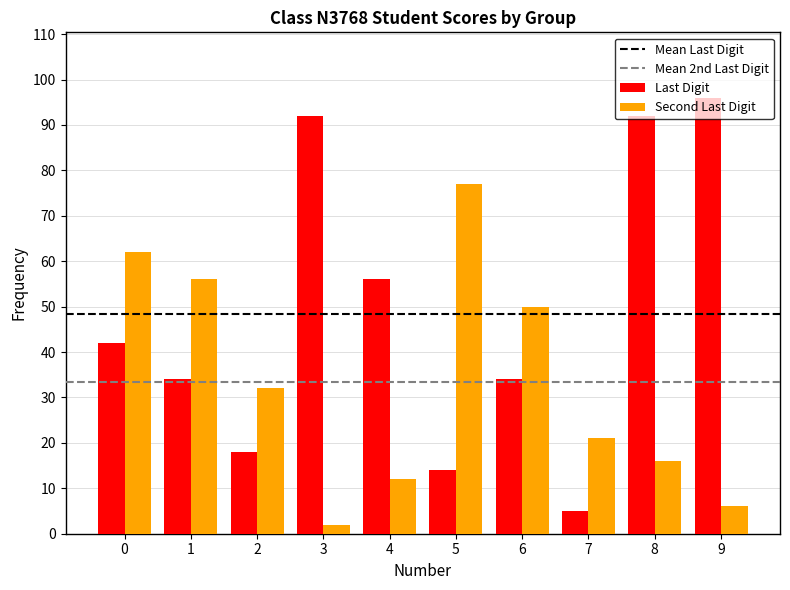

True or false: Second Last Digit has a value of 6 at 9.

True